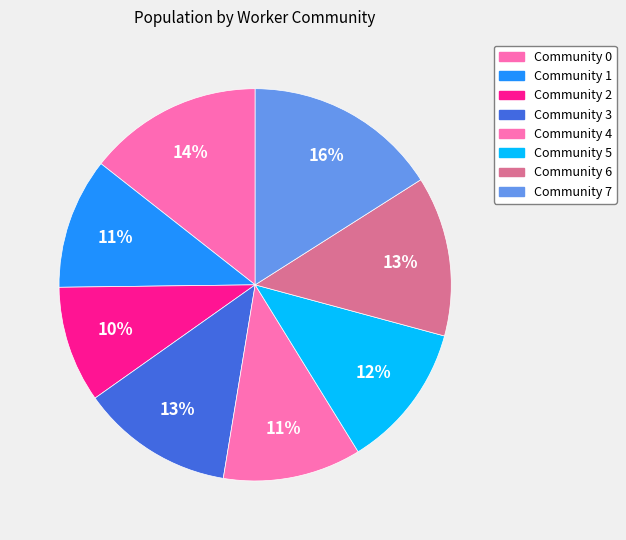

Count the number of slices in the pie.

8